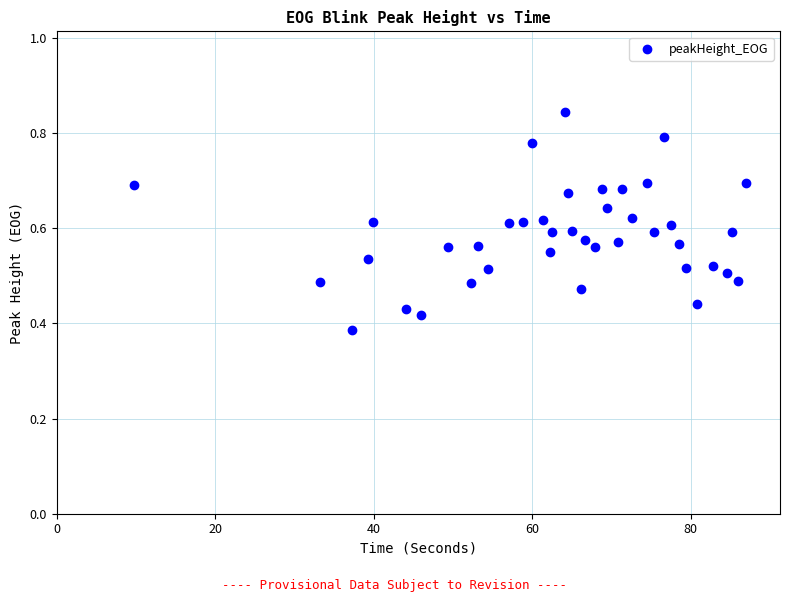

What is the range of X values (max minus min)?

77.1